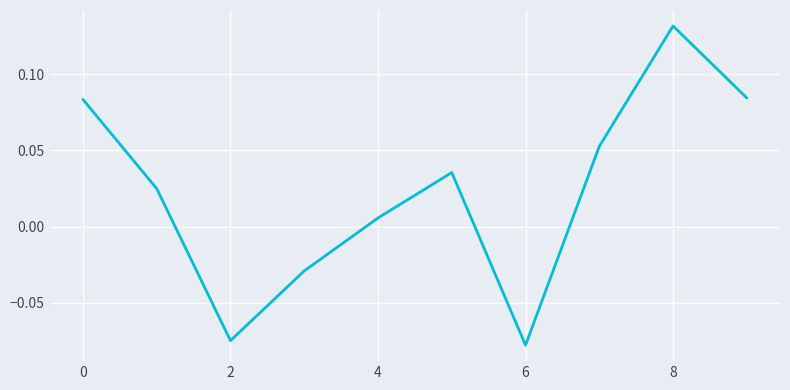

How many lines are shown in the chart?

1